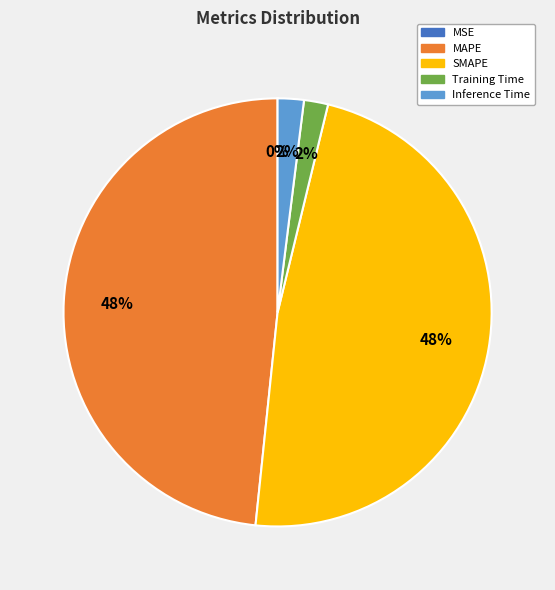

To the nearest percent, what portion does MAPE represent?

48%